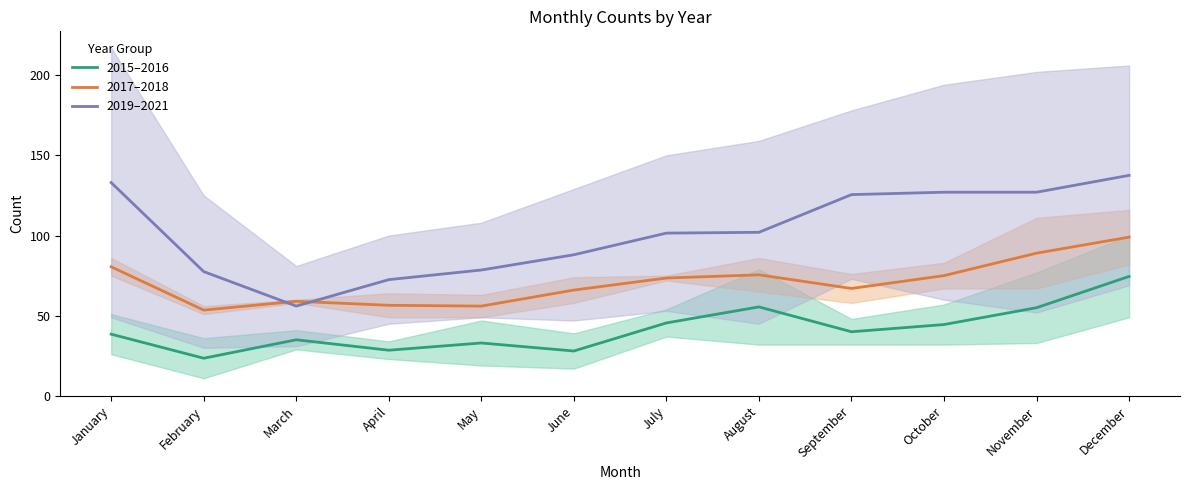

True or false: 2019–2021 has a value of 88.0 at June.

True